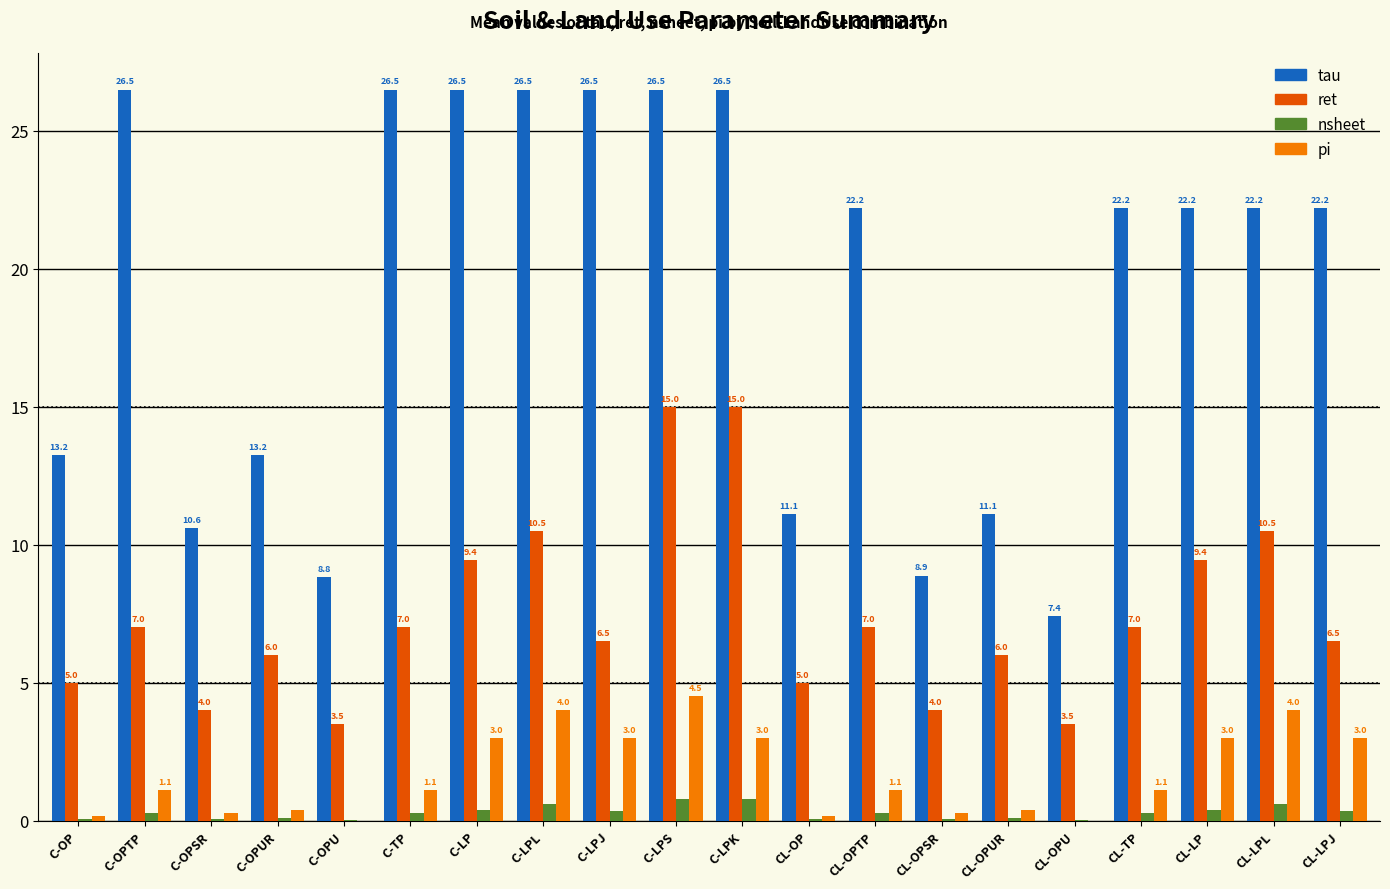

Where does the pi series first go above 1?

C-OPTP